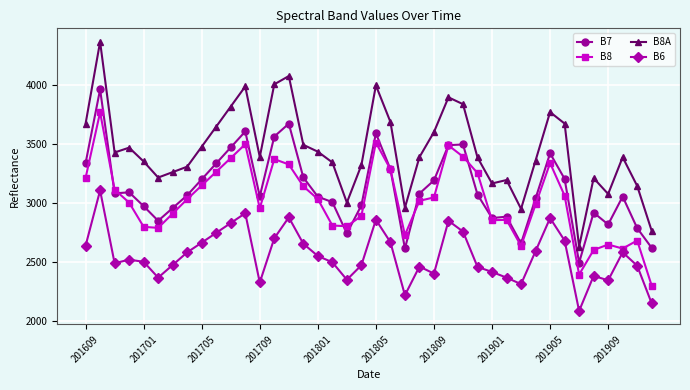

How many data points in B8 are less than 3032?

20